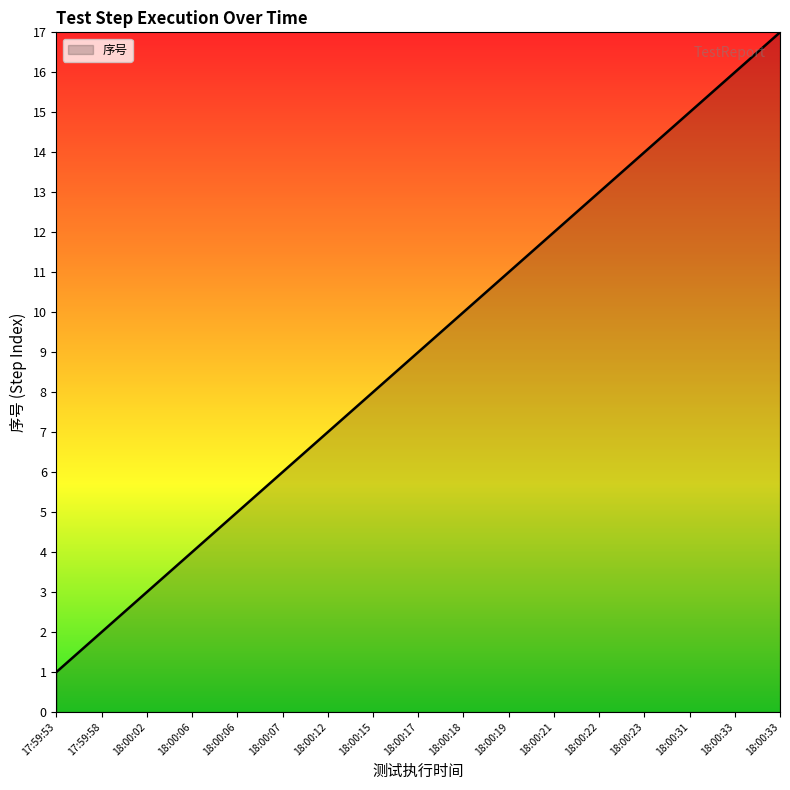

What is the label of the 17th point from the right?

17:59:53